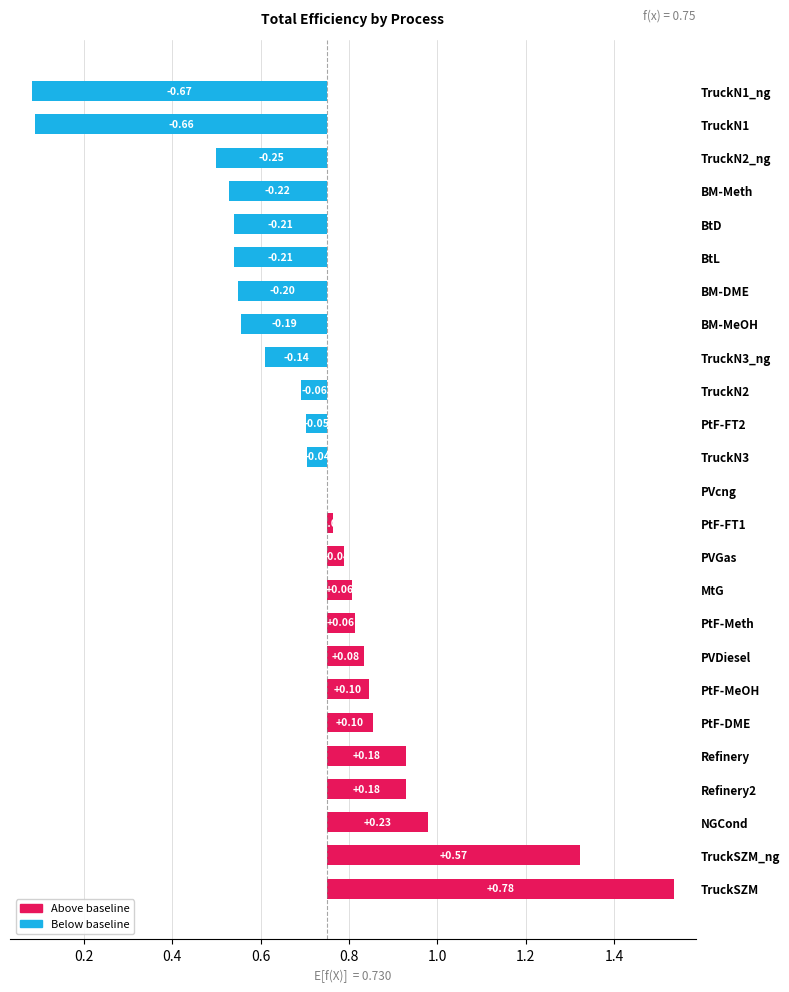

What is the difference between the maximum and minimum values?

1.5